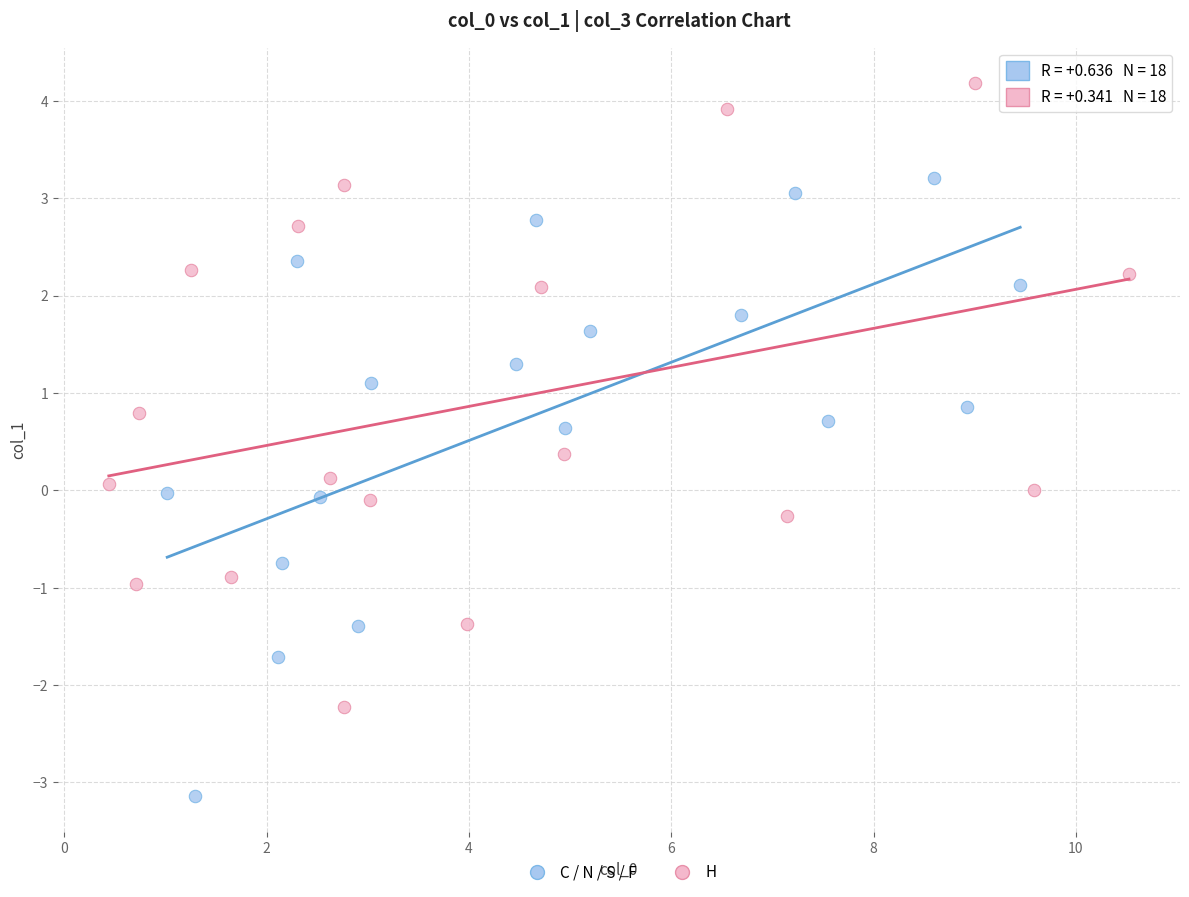

Which series reaches the minimum Y coordinate?

C / N / S / F